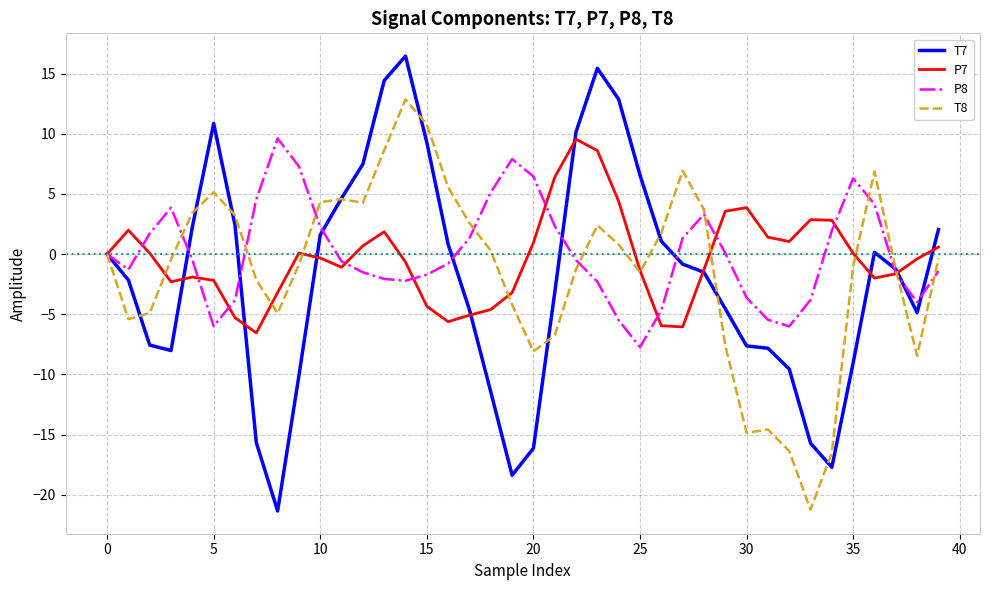

What is the greatest value displayed?

16.5